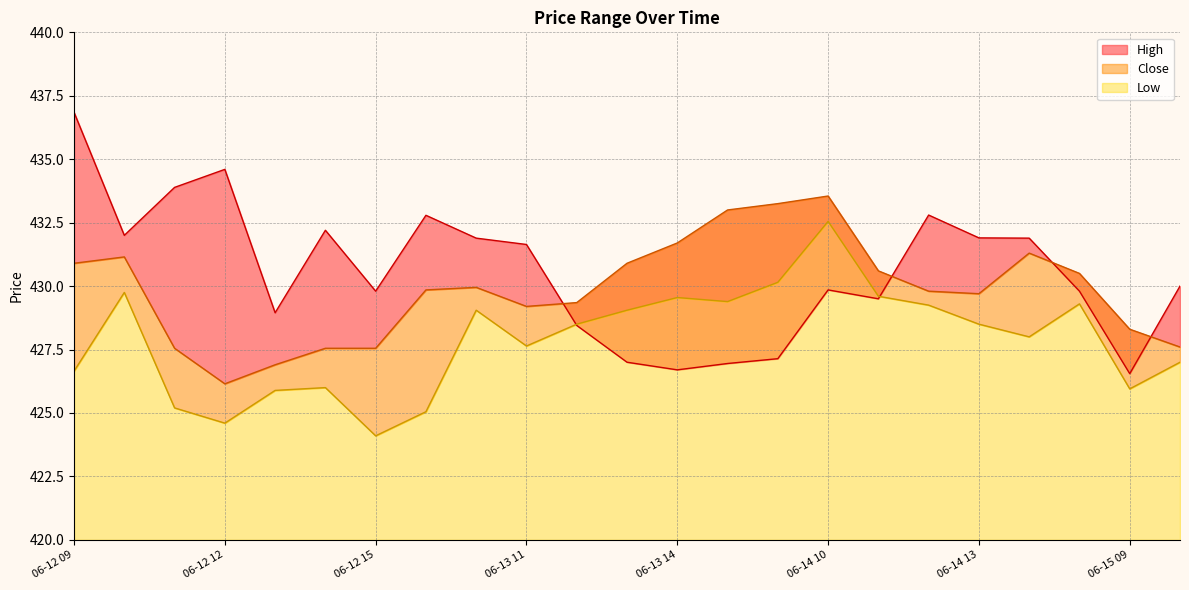

After their last crossing, which series has the higher values: Close or High?

High